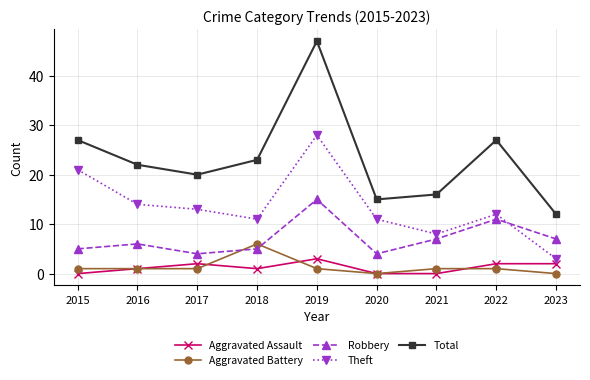

Which series changed the most between 2020 and 2023?

Theft